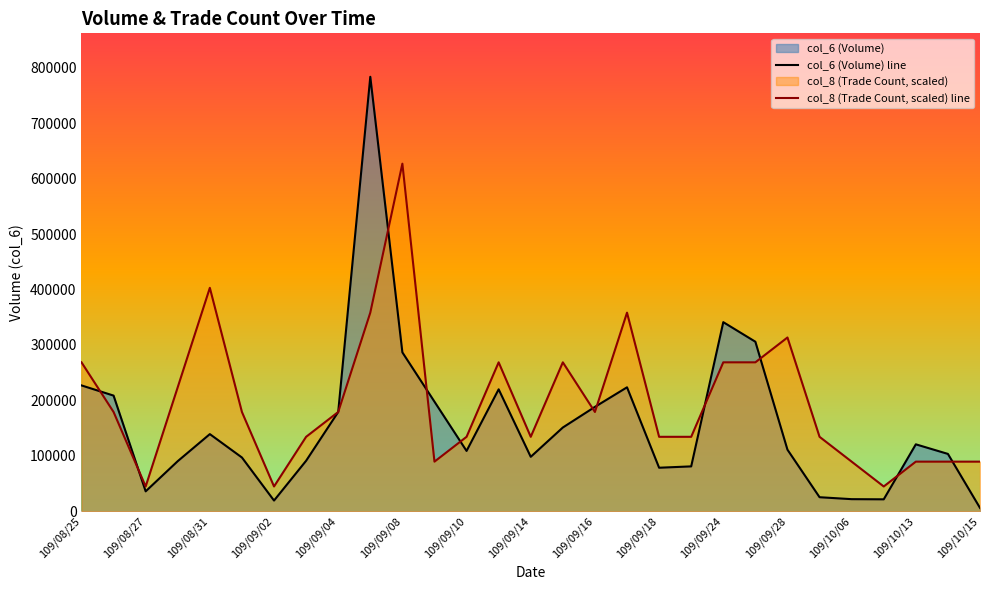

Which series ends up on top after the final intersection of col_8 (Trade Count, scaled) line and col_6 (Volume) line?

col_8 (Trade Count, scaled) line